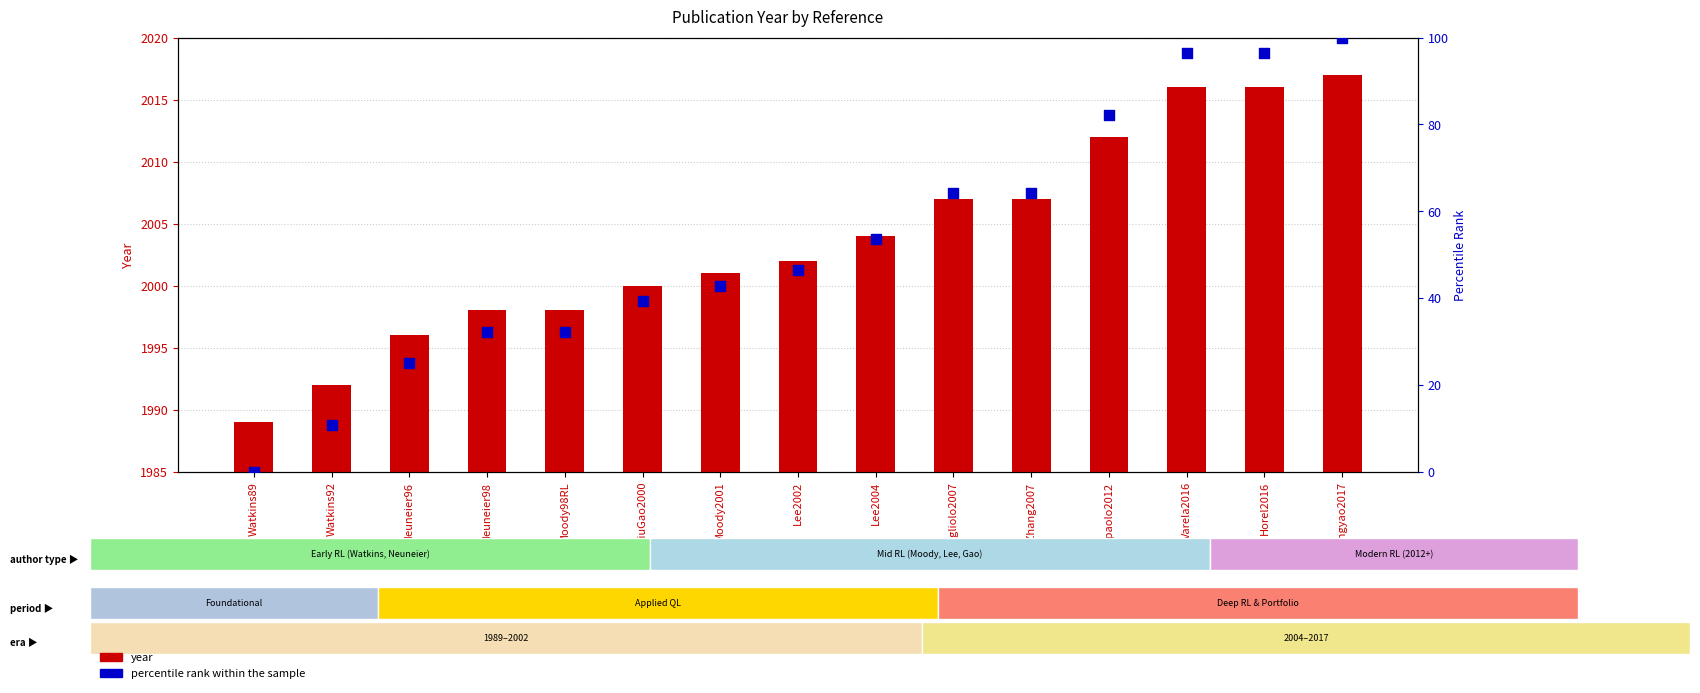

At which category is the sum across all series the highest?

Zhengyao2017